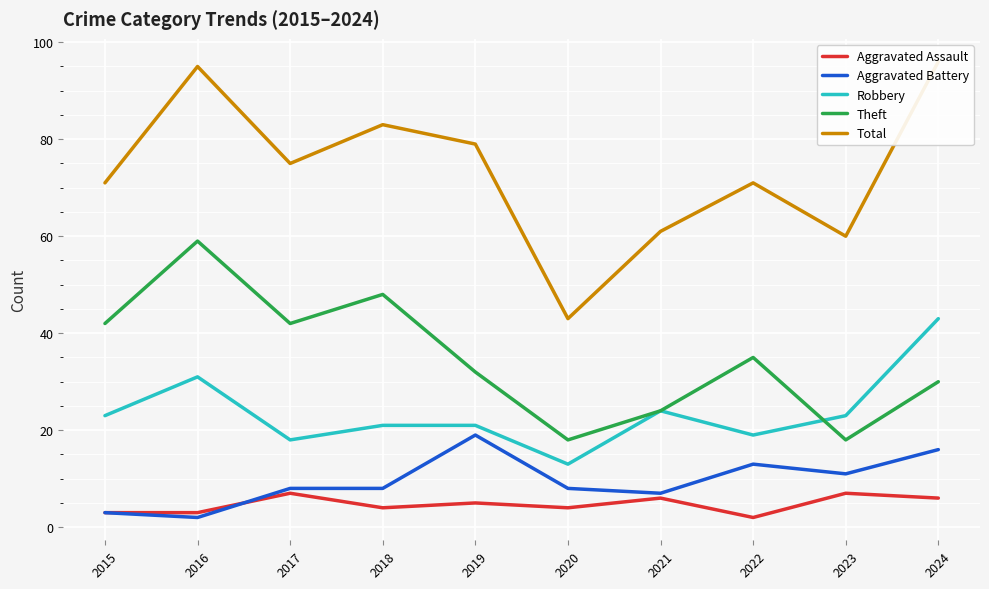

Count the number of categories in the chart.

10